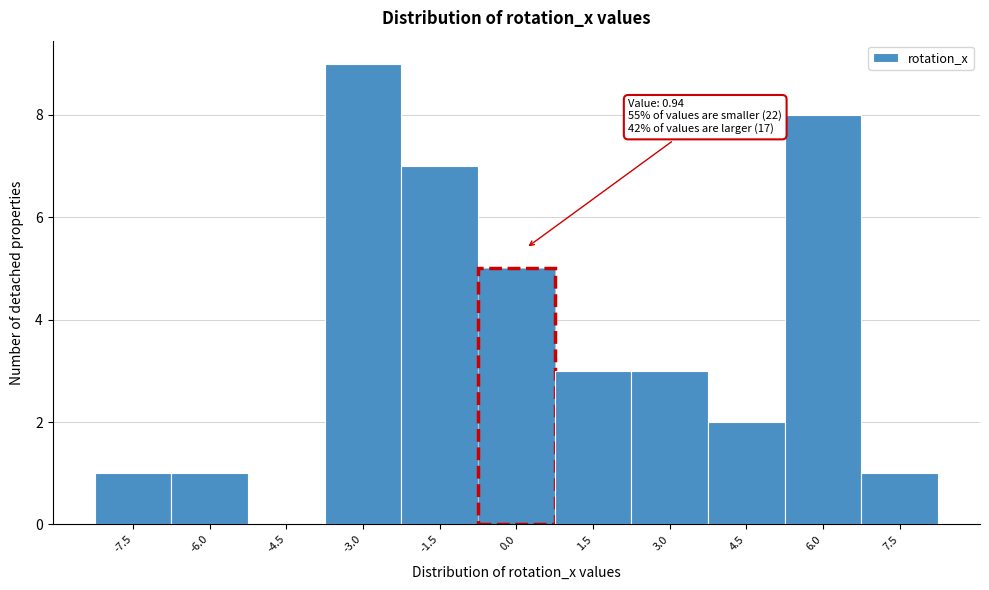

Reading left to right, transcribe all the data shown in this chart.

-7.5=1	-6.0=1	-4.5=0	-3.0=9	-1.5=7	0.0=5	1.5=3	3.0=3	4.5=2	6.0=8	7.5=1